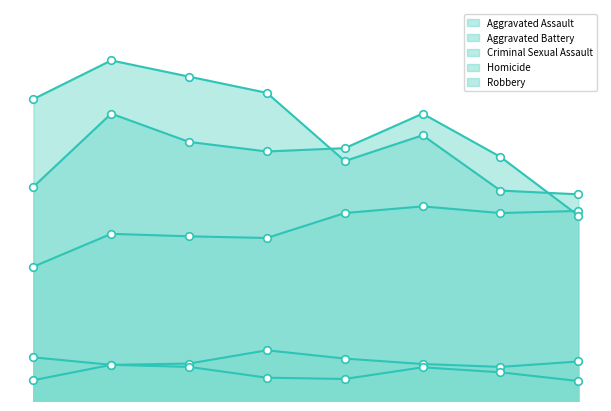

What are all the series names shown in the legend?

Aggravated Assault, Aggravated Battery, Criminal Sexual Assault, Homicide, Robbery